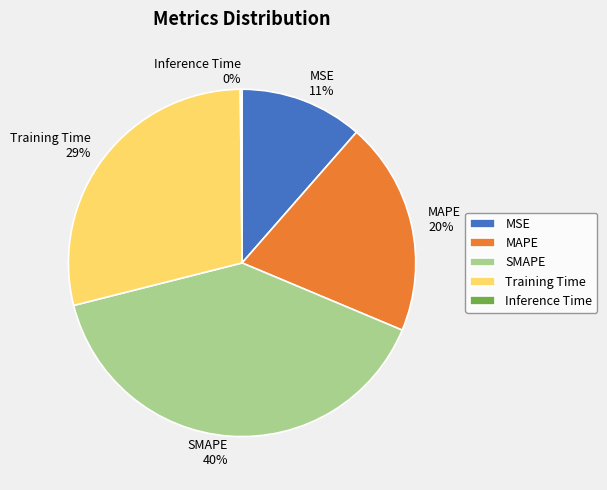

What percentage is the MAPE slice, to the nearest percent?

20%